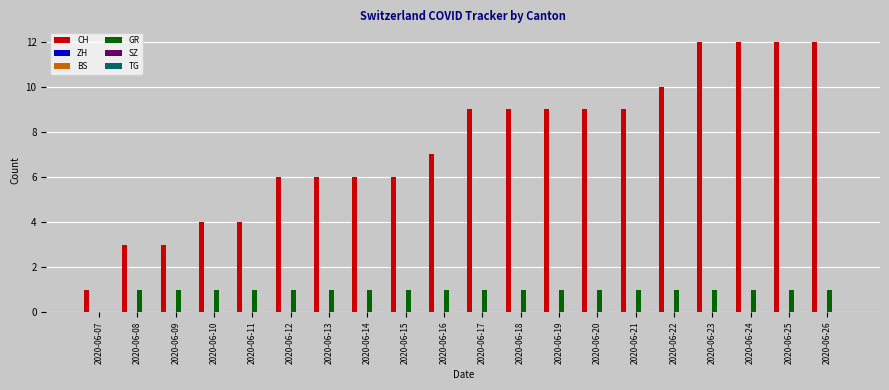

Reading right to left, extract all data points from this chart.

CH: 12	12	12	12	10	9	9	9	9	9	7	6	6	6	6	4	4	3	3	1
ZH: 0	0	0	0	0	0	0	0	0	0	0	0	0	0	0	0	0	0	0	0
BS: 0	0	0	0	0	0	0	0	0	0	0	0	0	0	0	0	0	0	0	0
GR: 1	1	1	1	1	1	1	1	1	1	1	1	1	1	1	1	1	1	1	0
SZ: 0	0	0	0	0	0	0	0	0	0	0	0	0	0	0	0	0	0	0	0
TG: 0	0	0	0	0	0	0	0	0	0	0	0	0	0	0	0	0	0	0	0